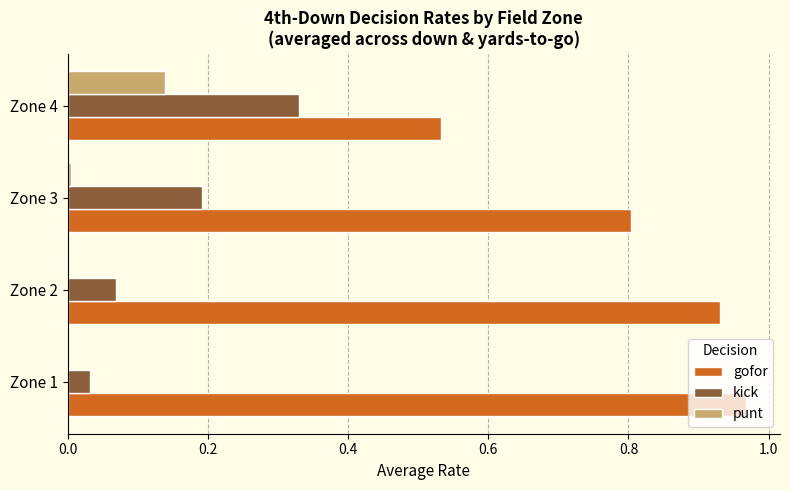

Which series changed the most between Zone 3 and Zone 4?

gofor